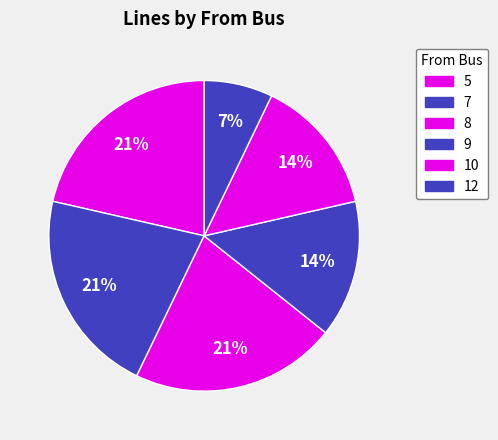

True or false: 9 accounts for 33% of the total.

False